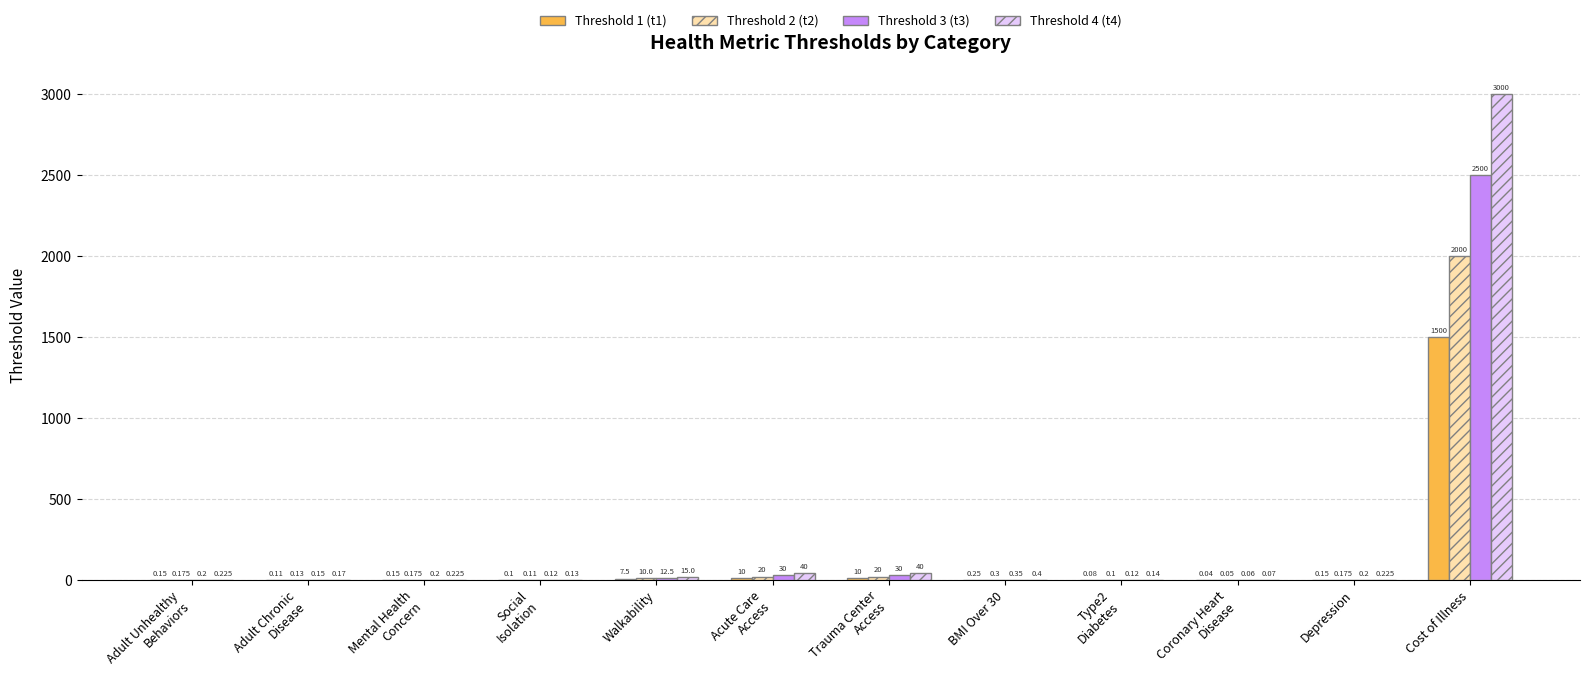

Which series has the largest total across all categories?

Threshold 4 (t4)